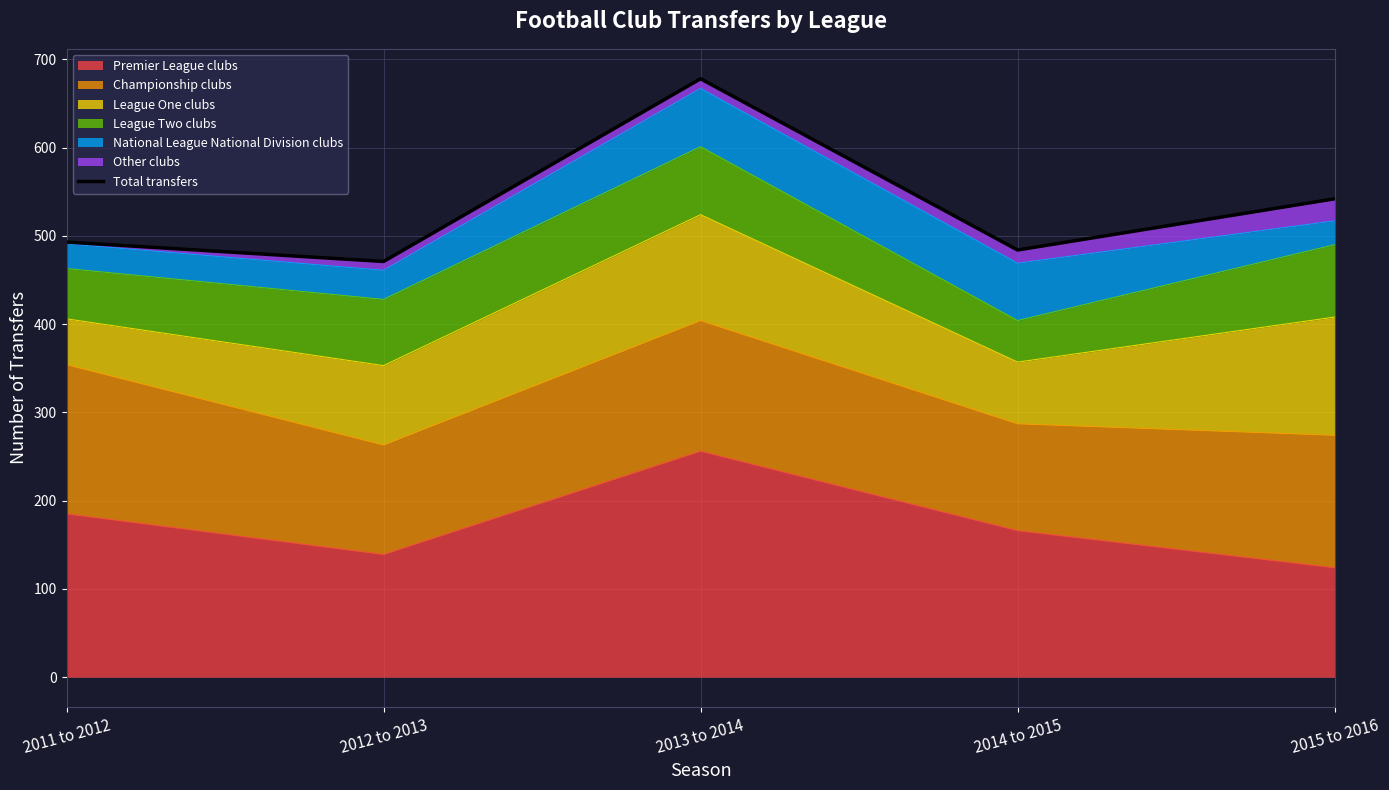

True or false: Premier League clubs has a value of 36 at 2014 to 2015.

False